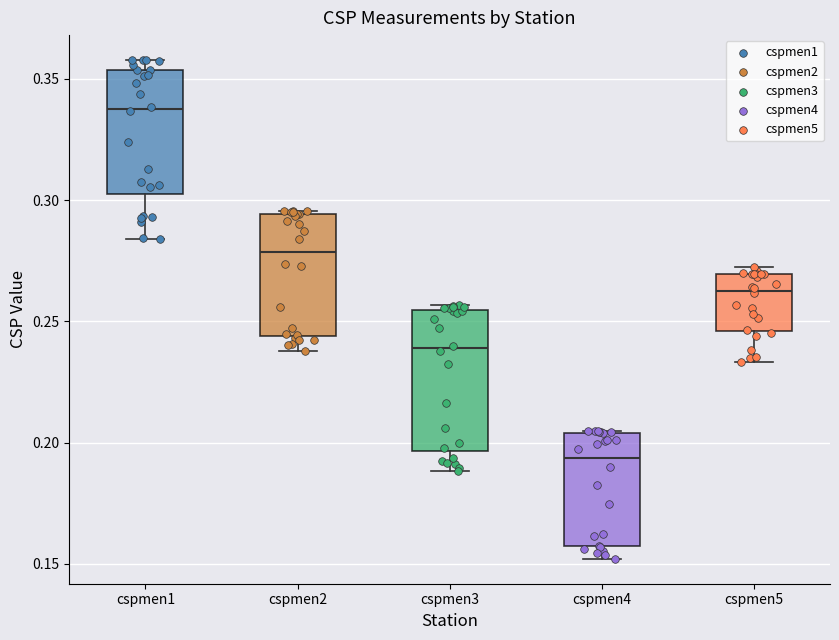

Comparing the boxes themselves (not the whiskers), which one is the tallest?

cspmen3